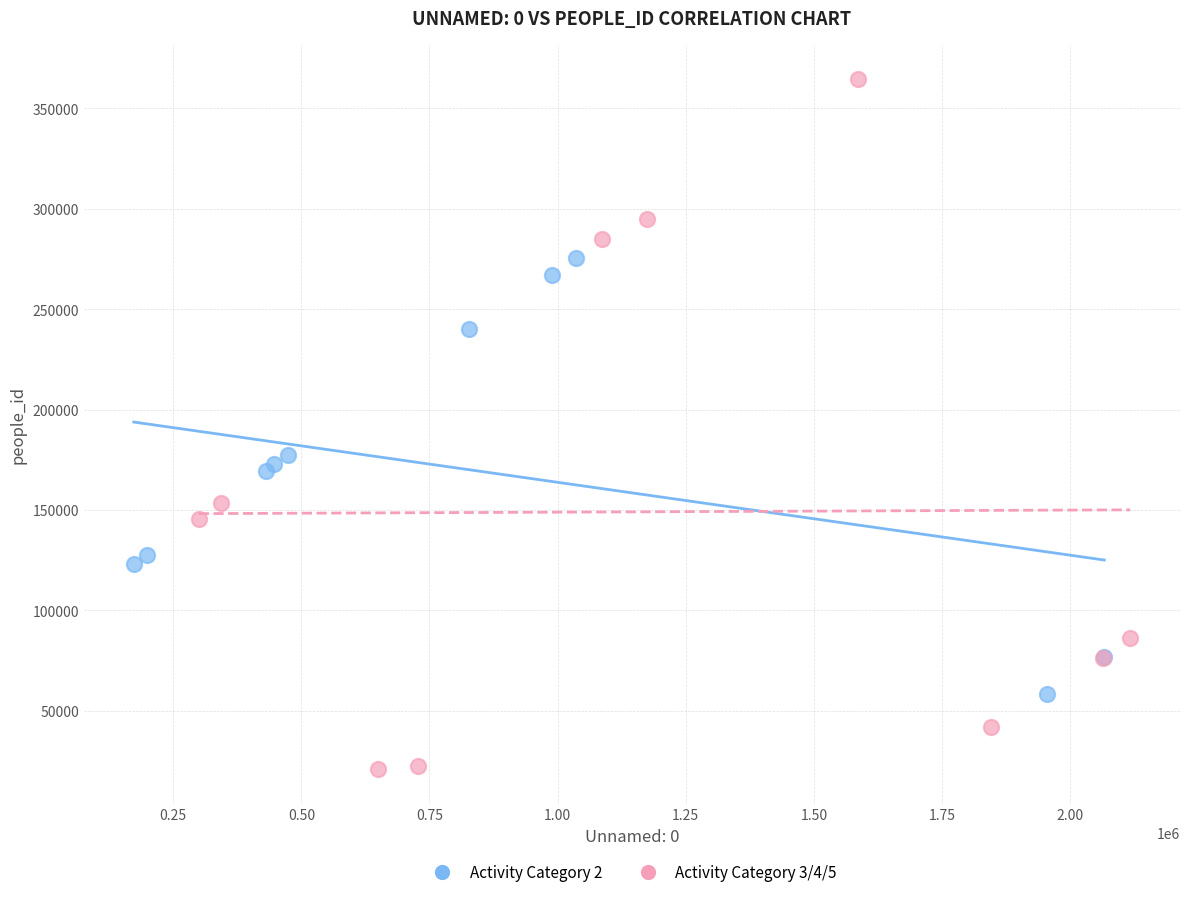

Which series reaches the minimum Y coordinate?

Activity Category 3/4/5